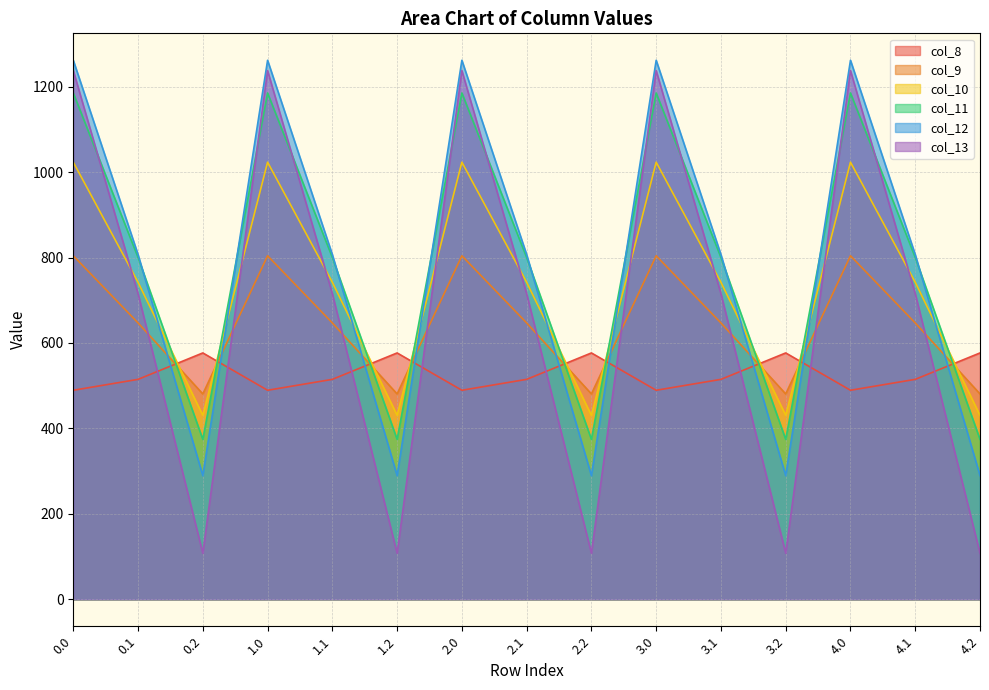

What is the difference between the highest and lowest values at 2.1?

292.0